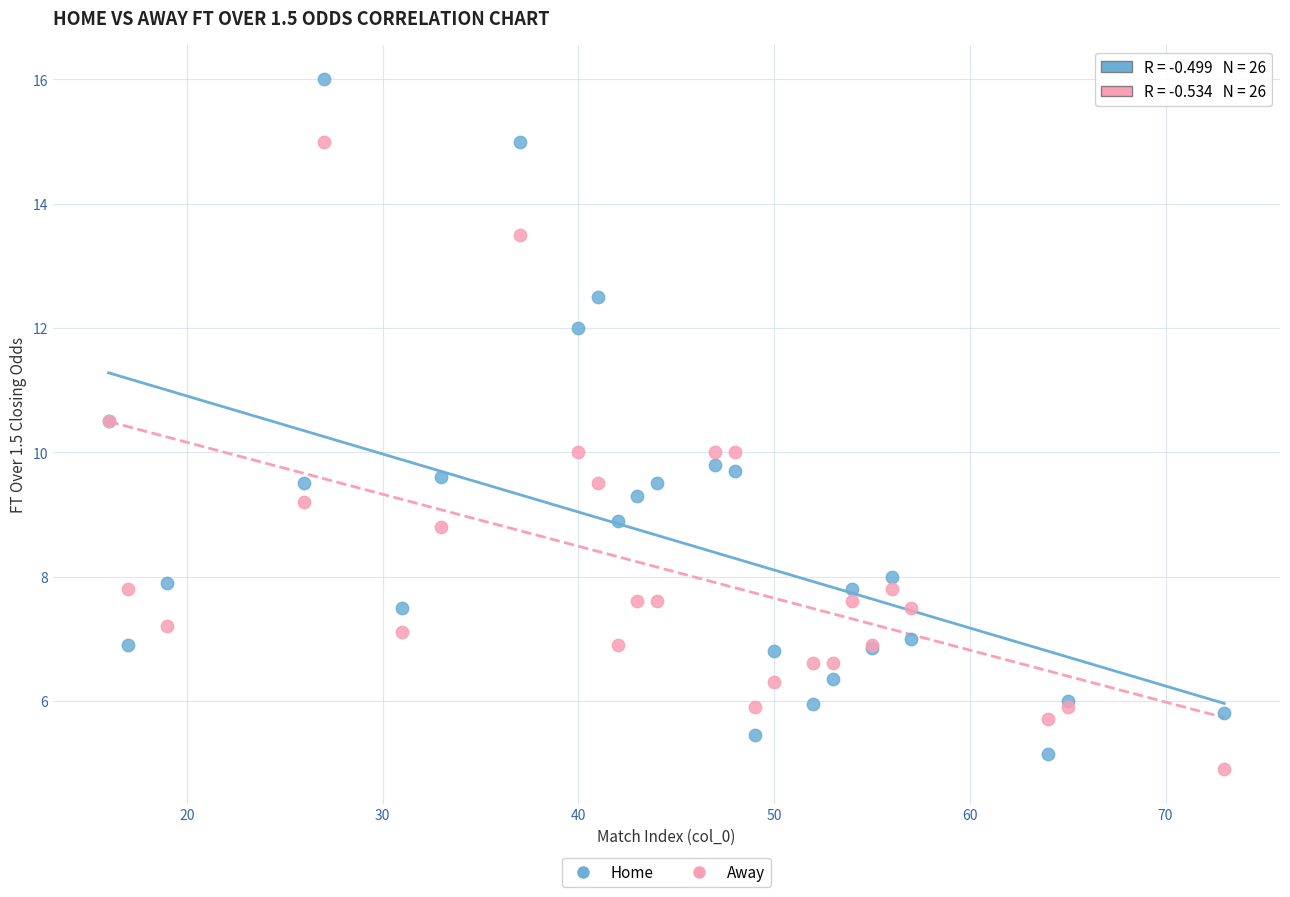

Which series reaches the minimum Y coordinate?

Away